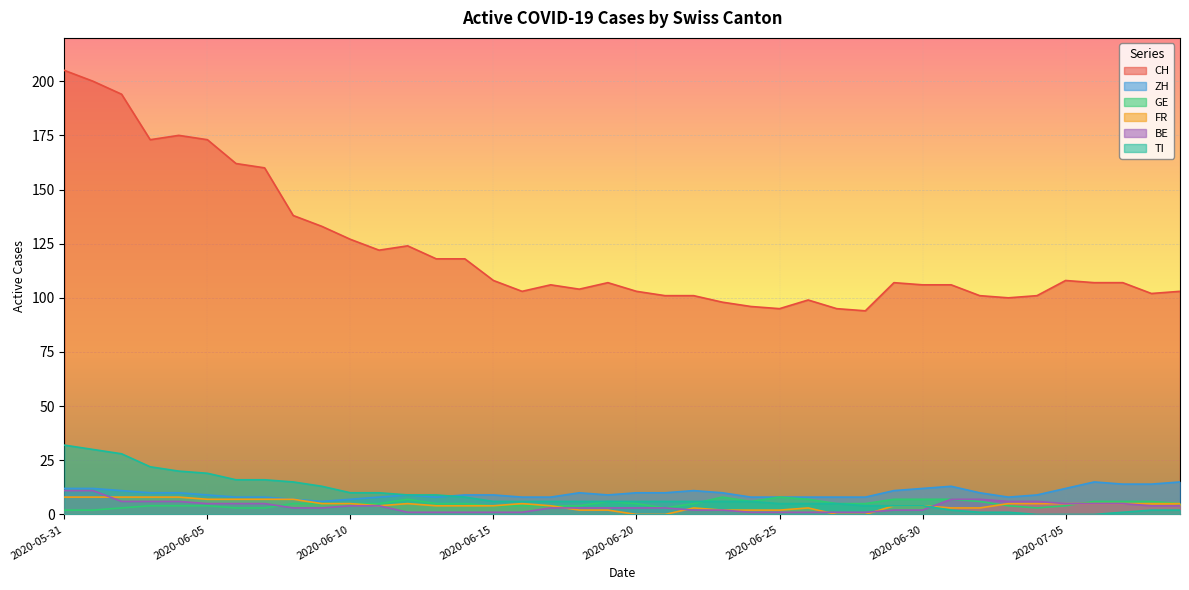

What is the label of the 14th point from the left?

2020-06-13